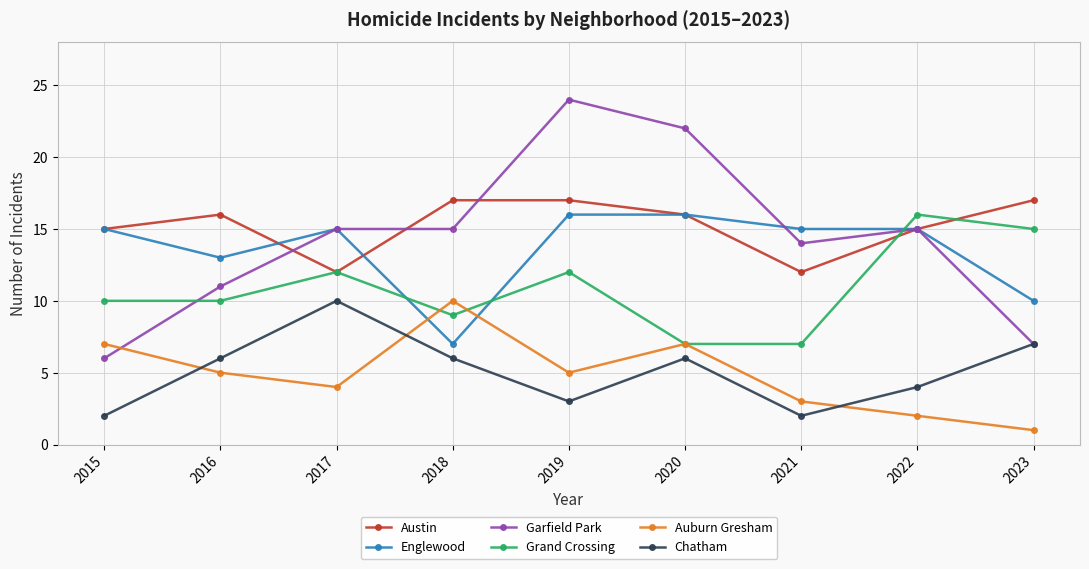

What is the spread (max minus min) of values at 2015?

13